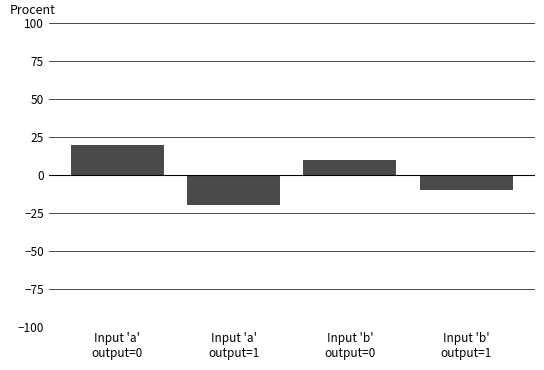

Reading right to left, transcribe all the data shown in this chart.

-10	10	-20	20